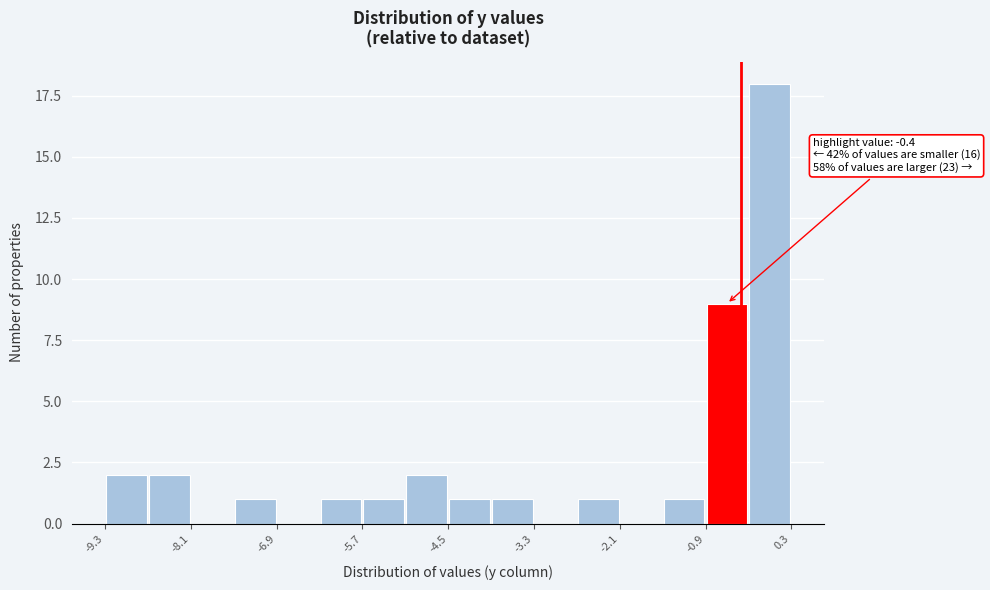

Read against the x-axis, roughly where is the centre of the tallest bar?

0.0